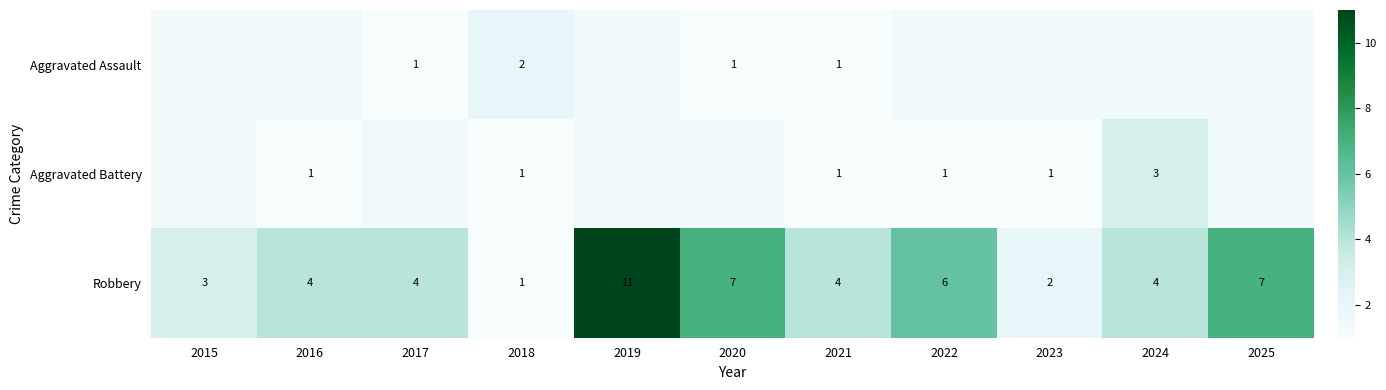

What is the total value across all series at 2018?

4